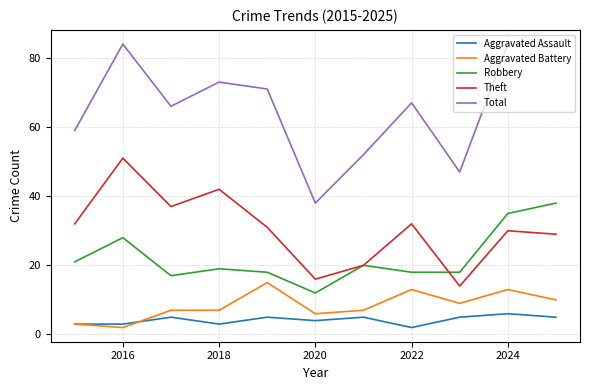

What is the minimum value for Total?

38